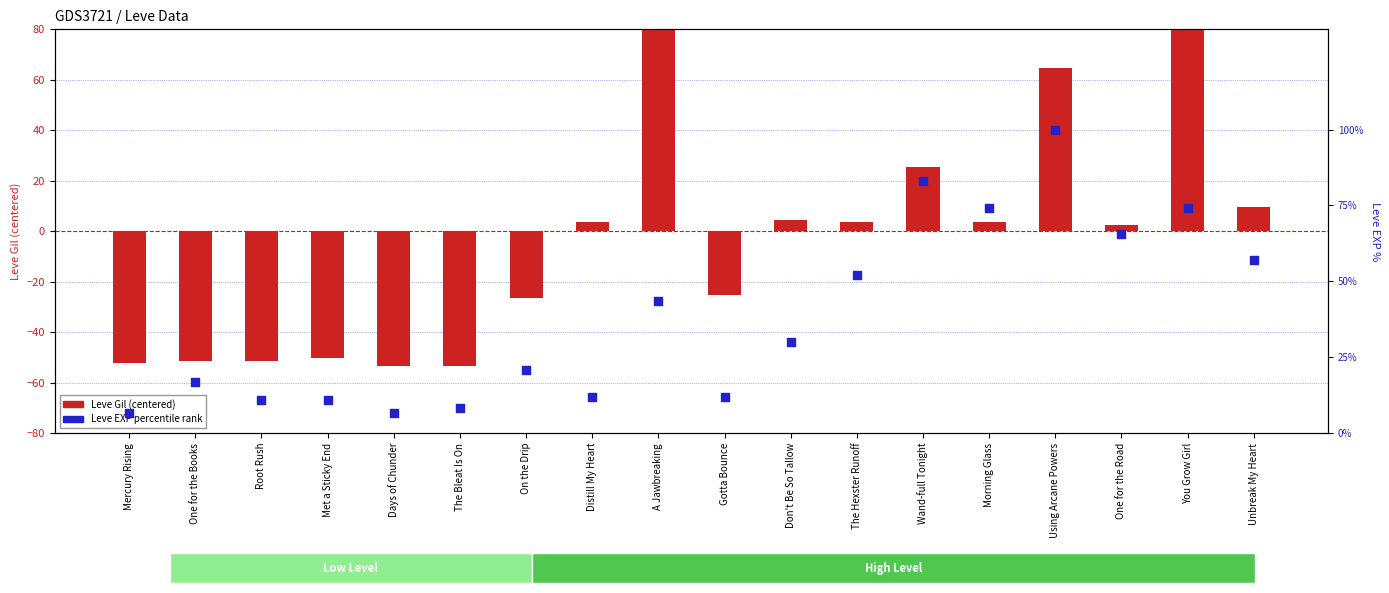

Which series has the largest Y range (max minus min)?

Leve Gil (centered)